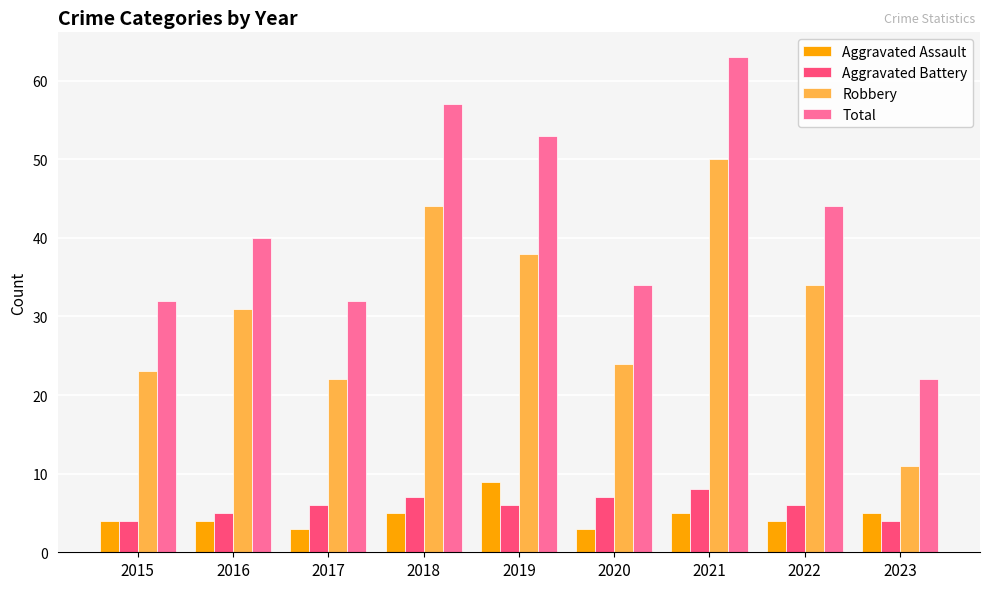

Count the Aggravated Assault values in the range 4 to 5.

6